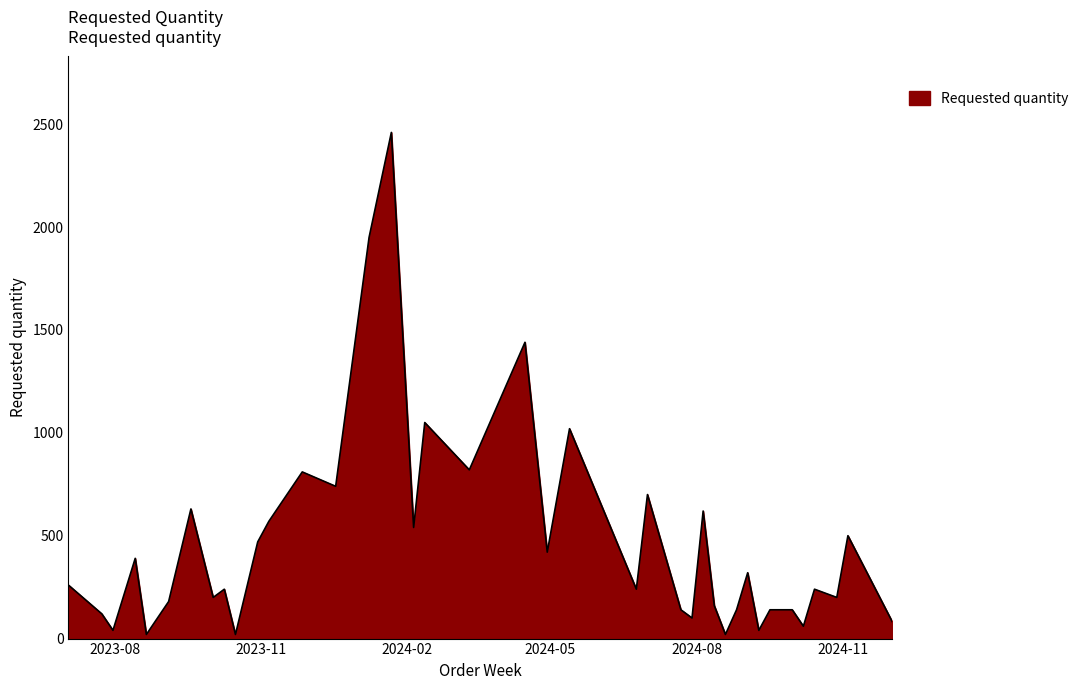

What is the smallest value displayed?

20